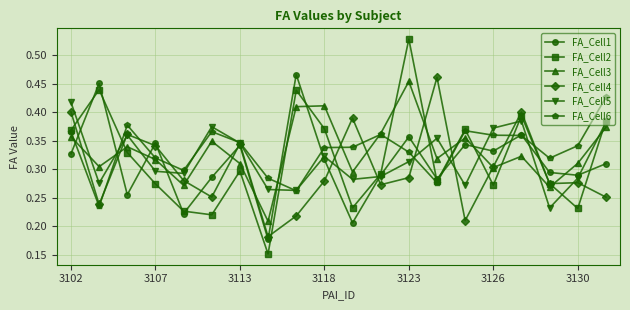

Count the FA_Cell5 values in the range 0 to 1.

20